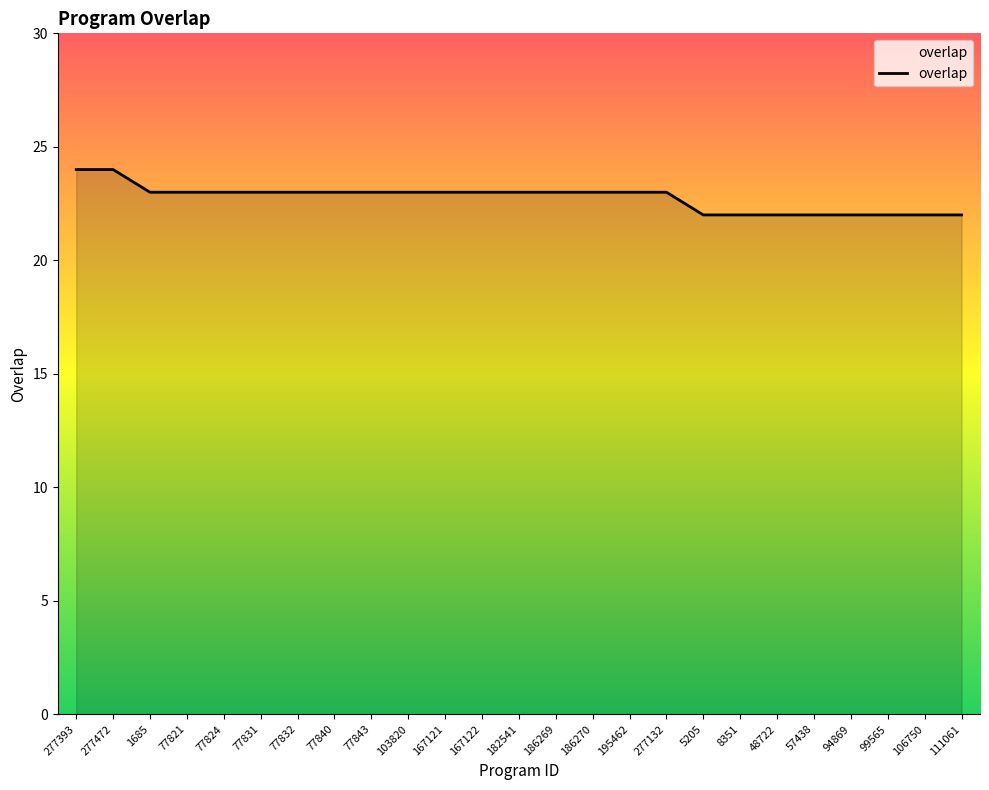

Count the number of data series in this chart.

1